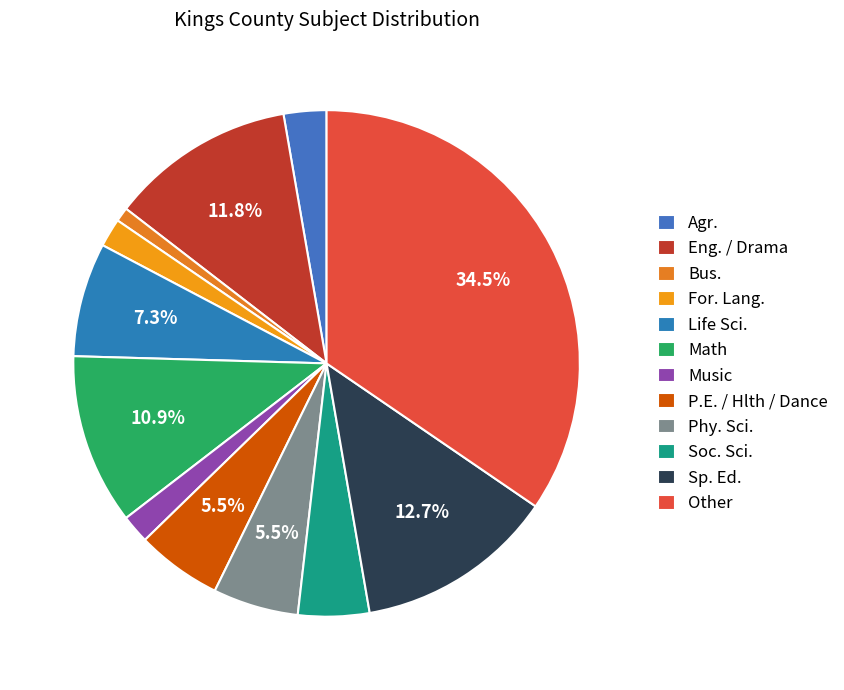

What percentage is the Sp. Ed. slice, to the nearest percent?

13%